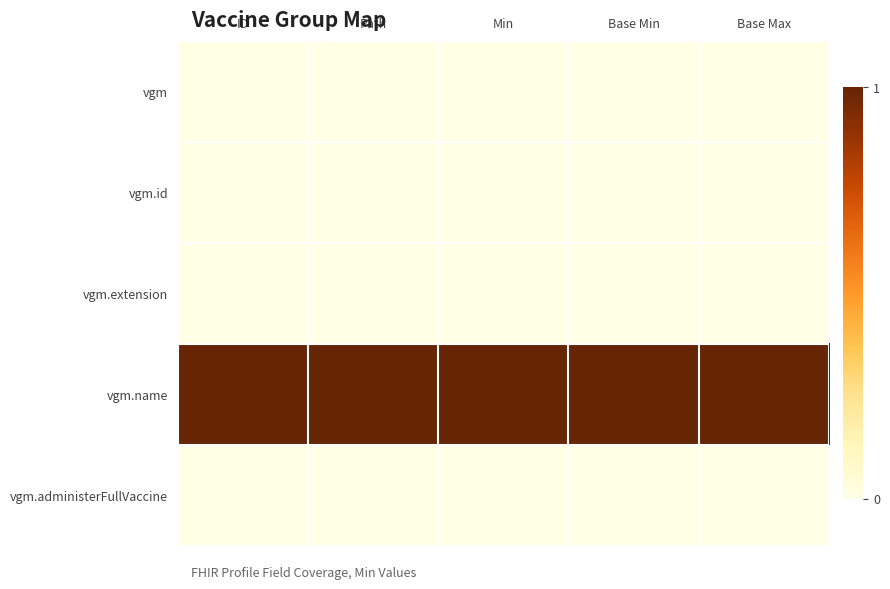

What is the greatest value displayed?

1